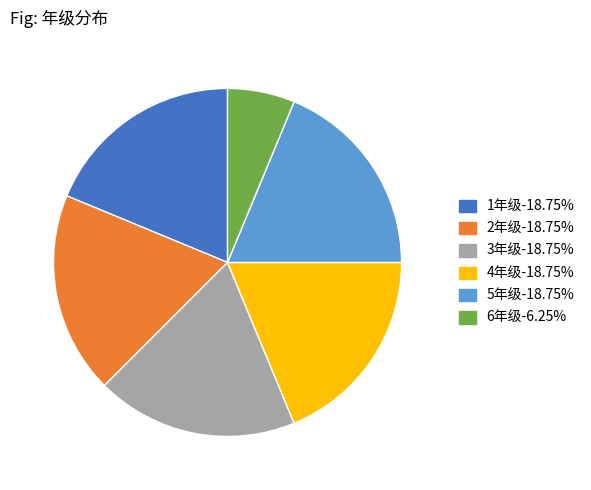

Which slice is the smallest?

6年级